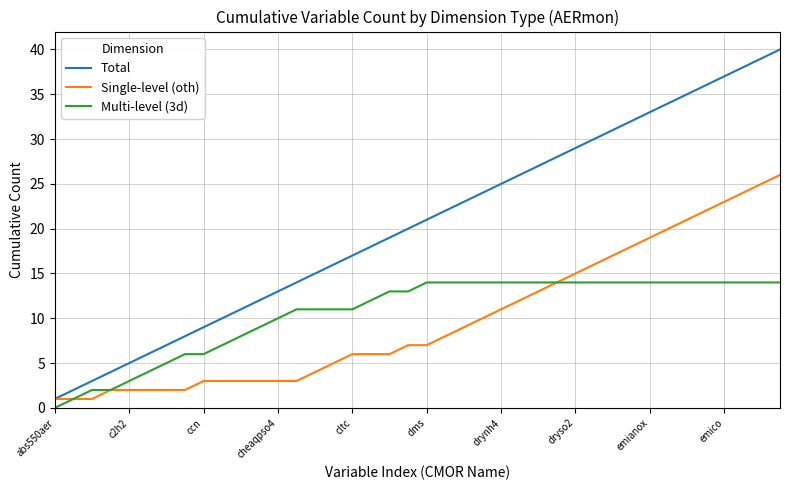

How many lines are shown in the chart?

3